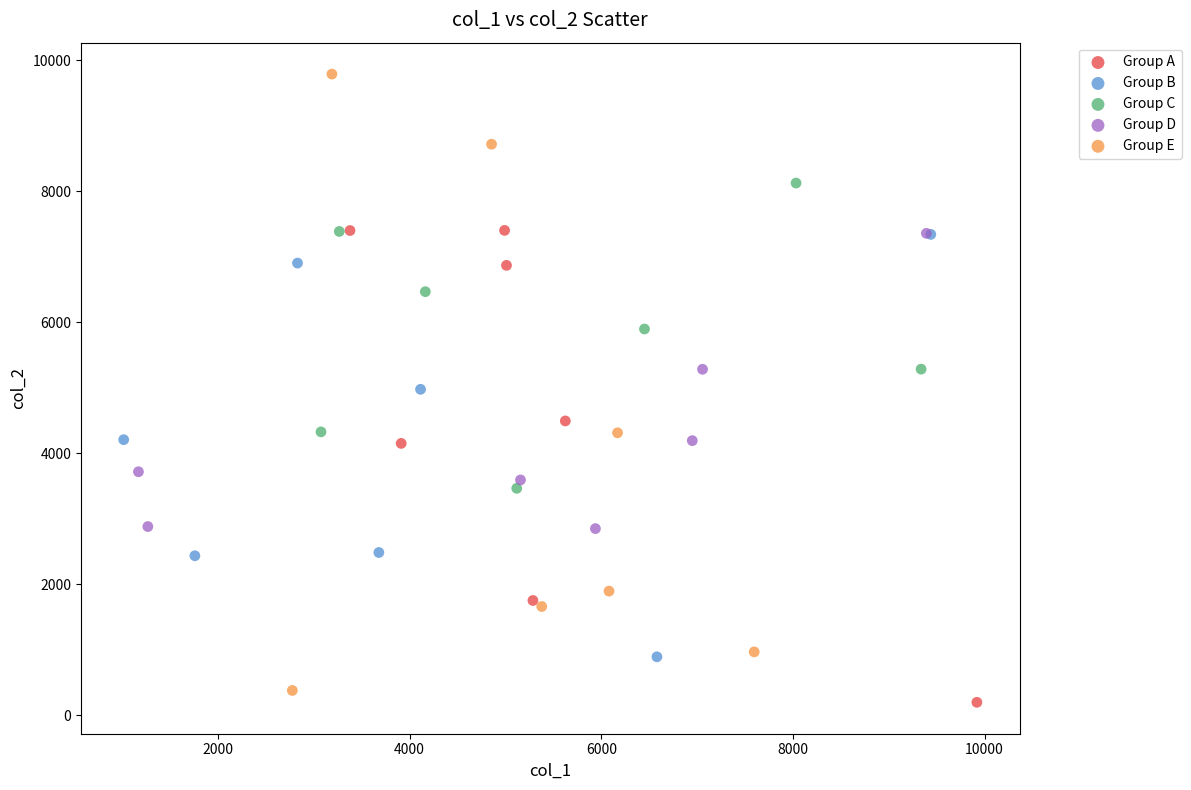

Which series contains the highest Y value?

Group E